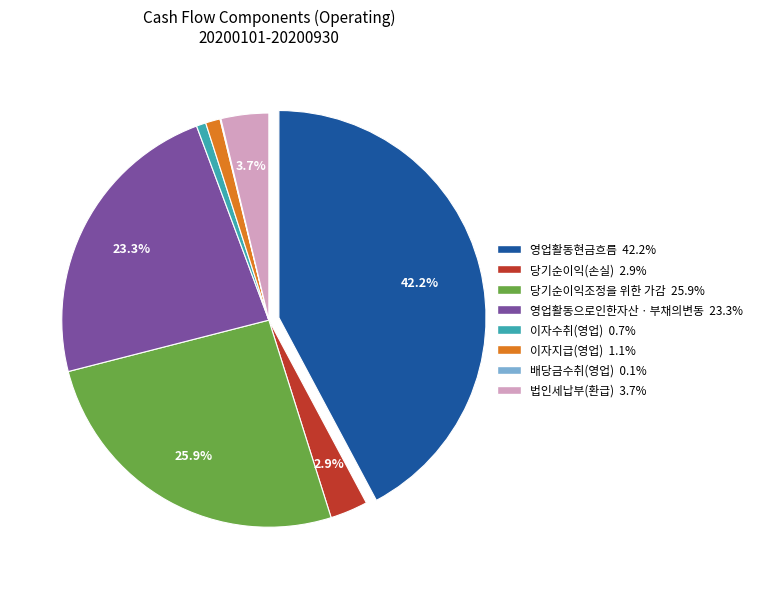

Is it true that 영업활동현금흐름 is 42% of the pie?

True